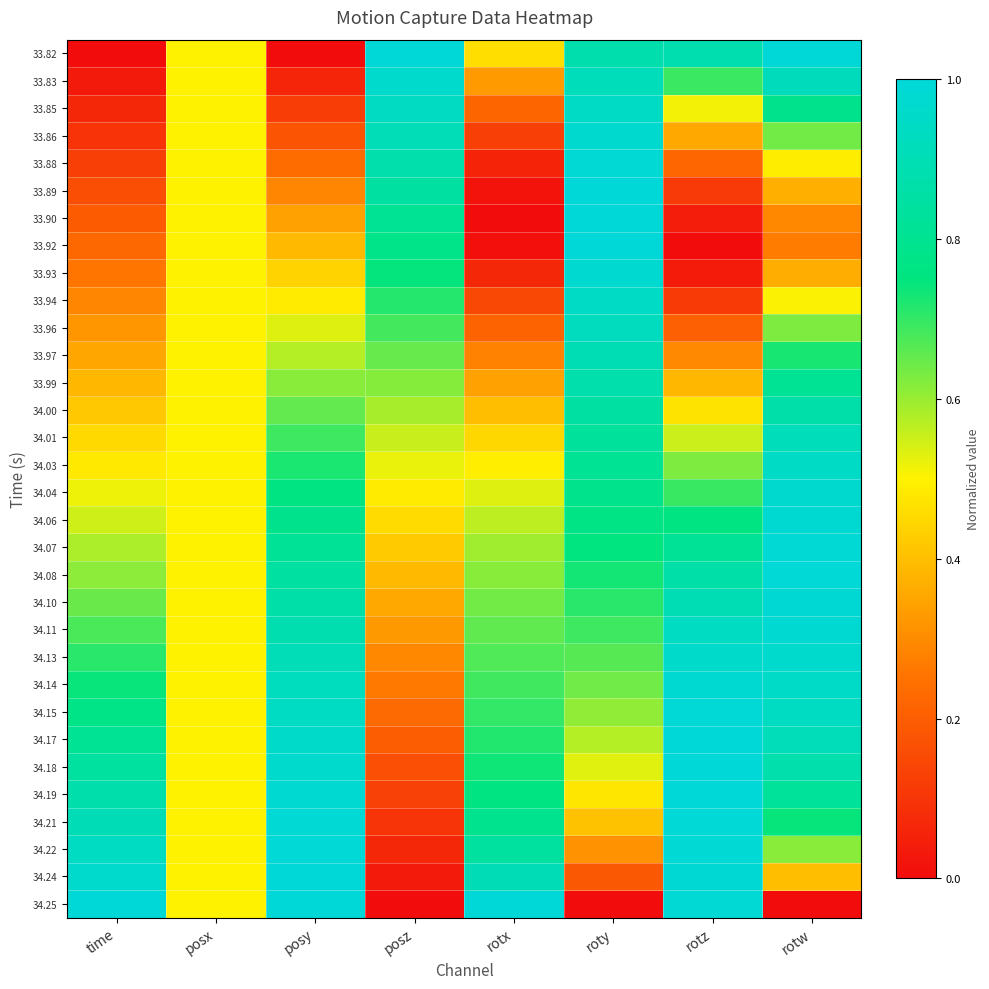

What is the spread (max minus min) of values at posy?

1.0